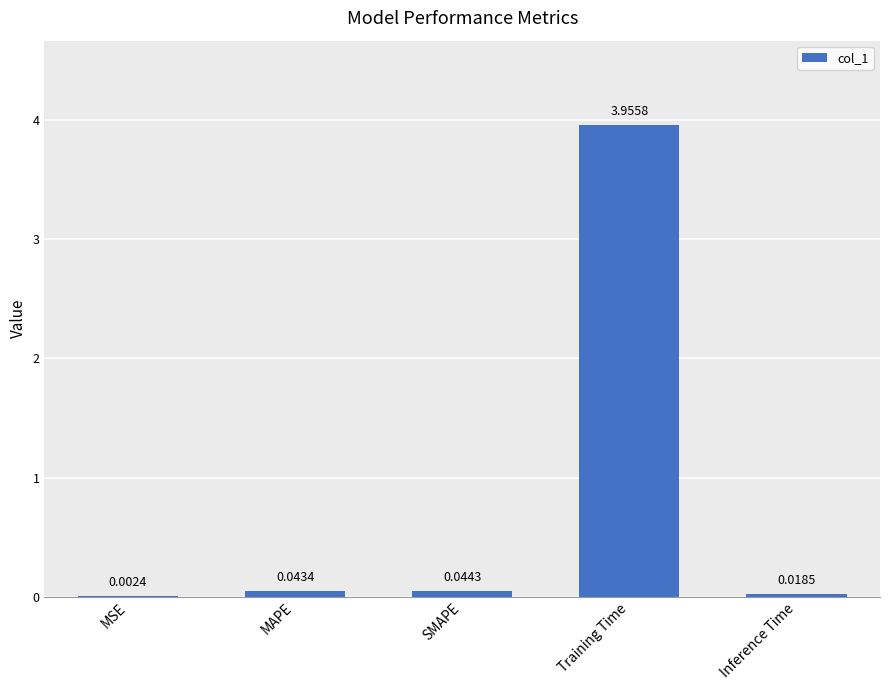

What is the sum of all values?

4.1